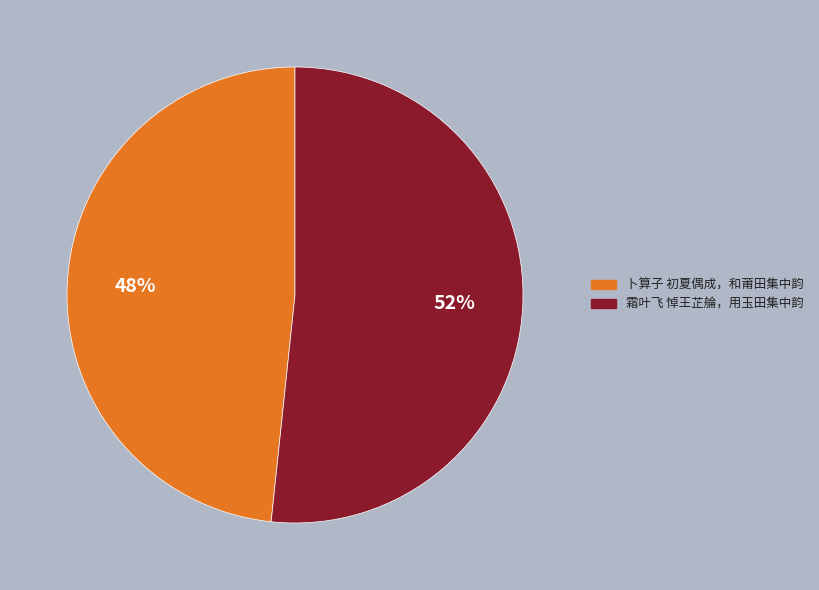

Do 卜算子 初夏偶成，和莆田集中韵 and 霜叶飞 悼王芷䑳，用玉田集中韵 together represent more than half of the pie?

Yes